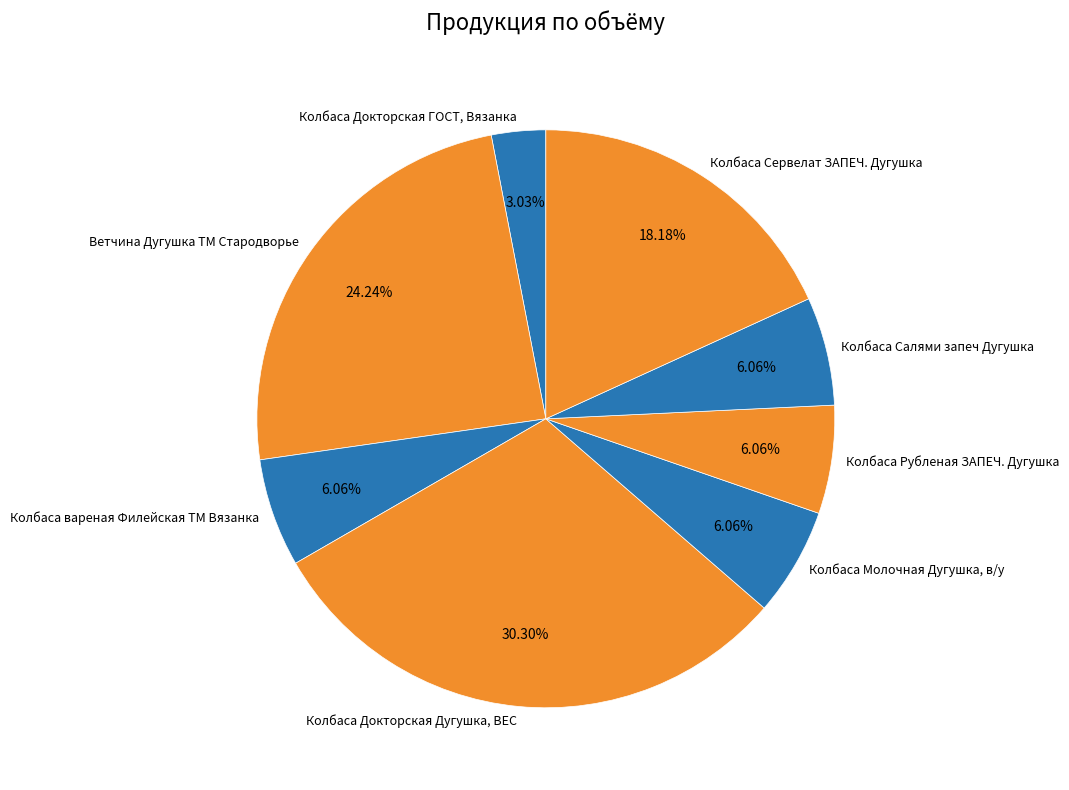

To the nearest percent, what is the difference between the largest and smallest slice percentages?

27%